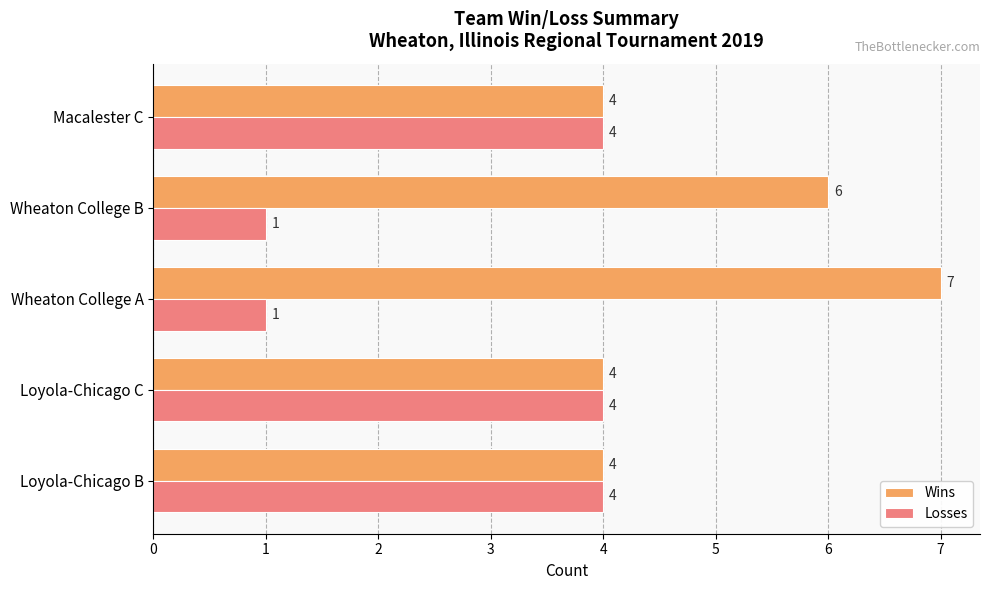

What is the maximum value for Losses?

4